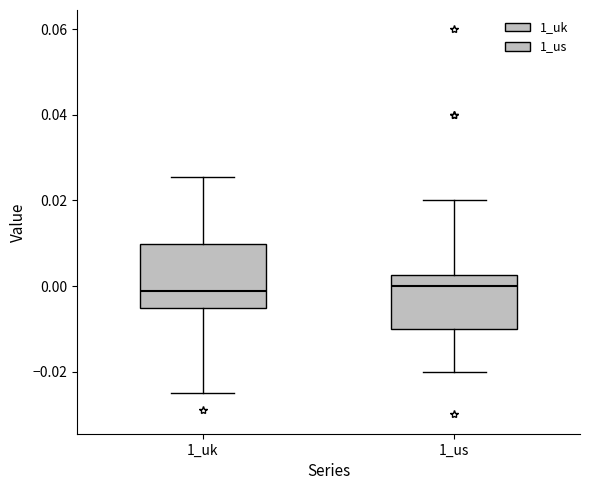

Reading left to right, read every box against the y-axis: the position of its median line, the range the box covers, and the ends of its whiskers. The values are not printed on the chart, so give them approximately, as read against the axis.

1_uk: median -0.002, box -0.006 to 0.010, whiskers -0.024 to 0.026
1_us: median 0.000, box -0.010 to 0.002, whiskers -0.020 to 0.020